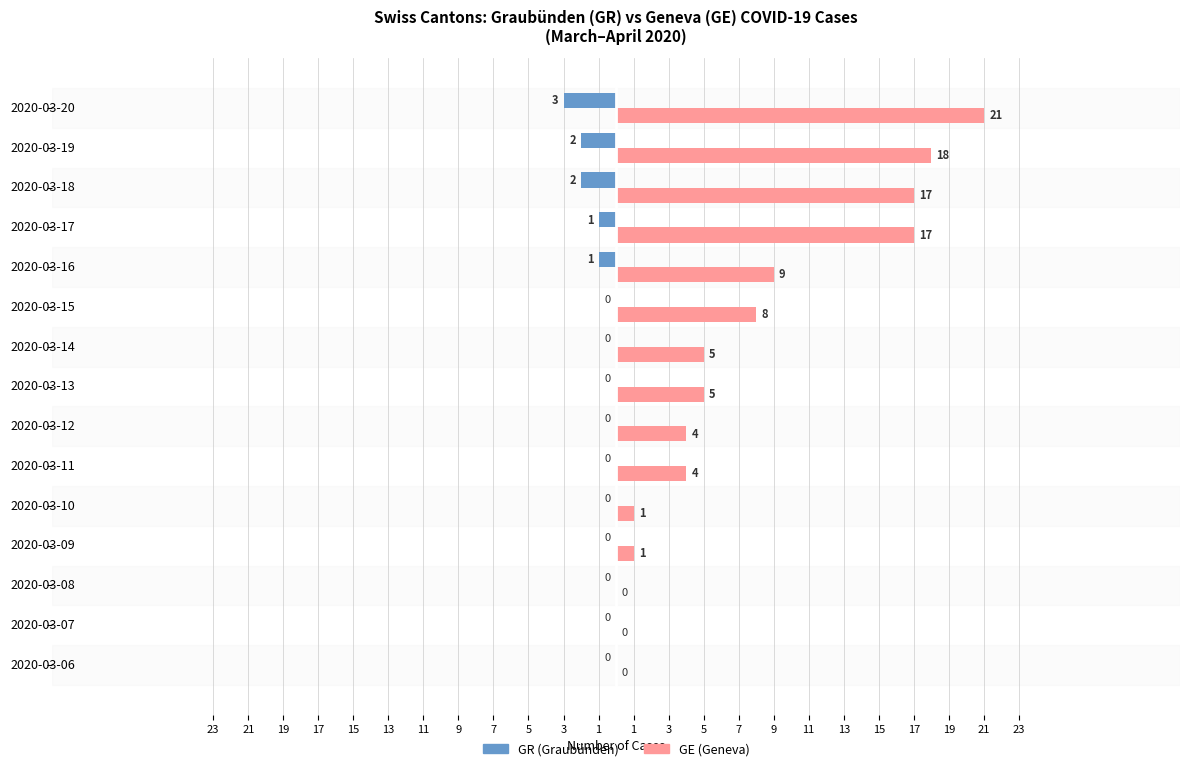

Which series has the largest total across all categories?

GE (Geneva)